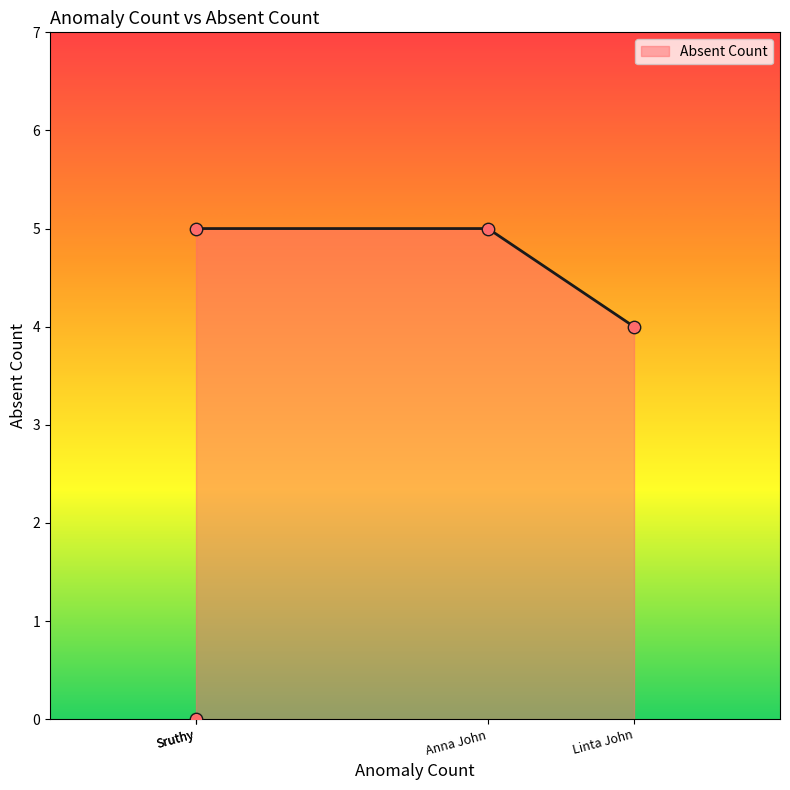

Which has a higher value, Linta John or Sruthy?

Linta John